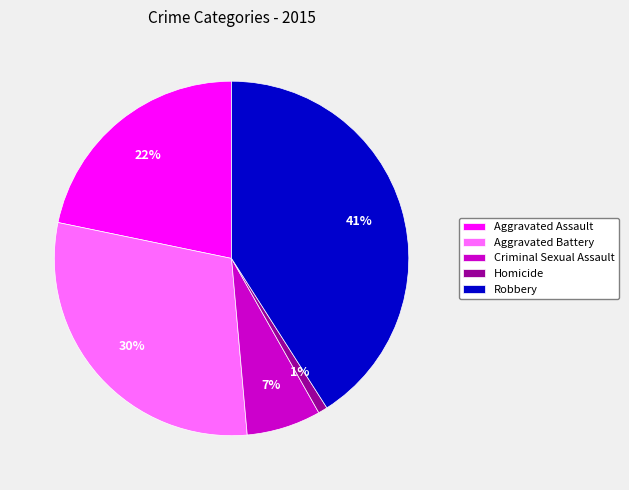

Is Aggravated Battery the majority of the pie?

No